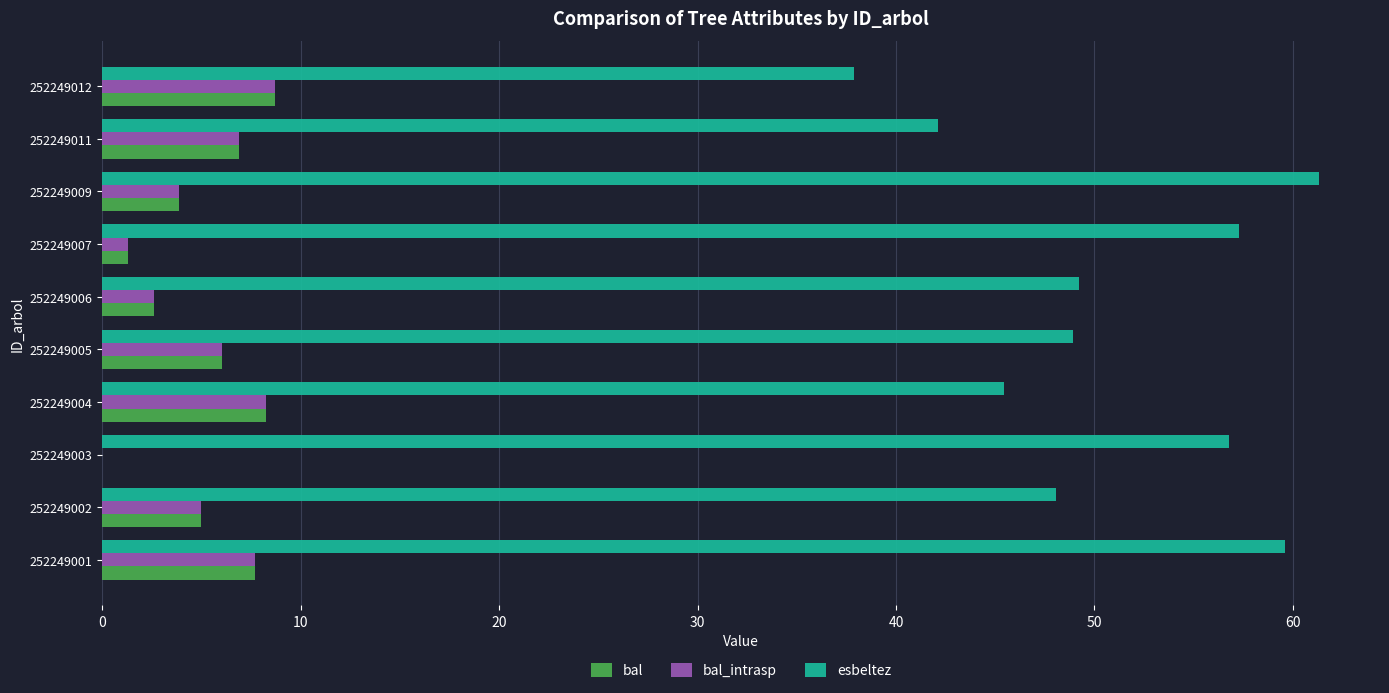

Is the value of esbeltez at 252249007 greater than the value of bal_intrasp at 252249001?

Yes